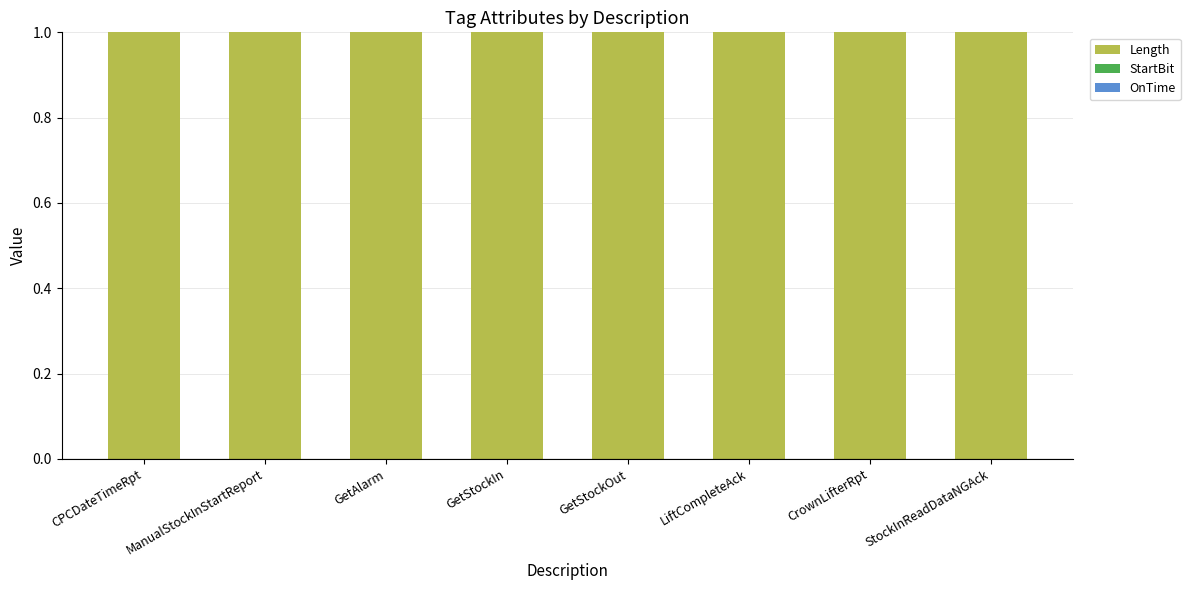

Between ManualStockInStartReport and CrownLifterRpt, which series saw the biggest shift?

Length